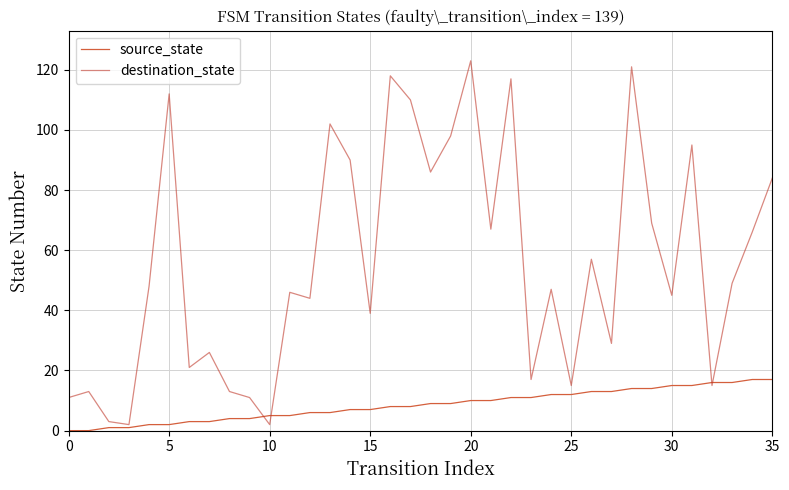

Which series has the largest total across all categories?

destination_state